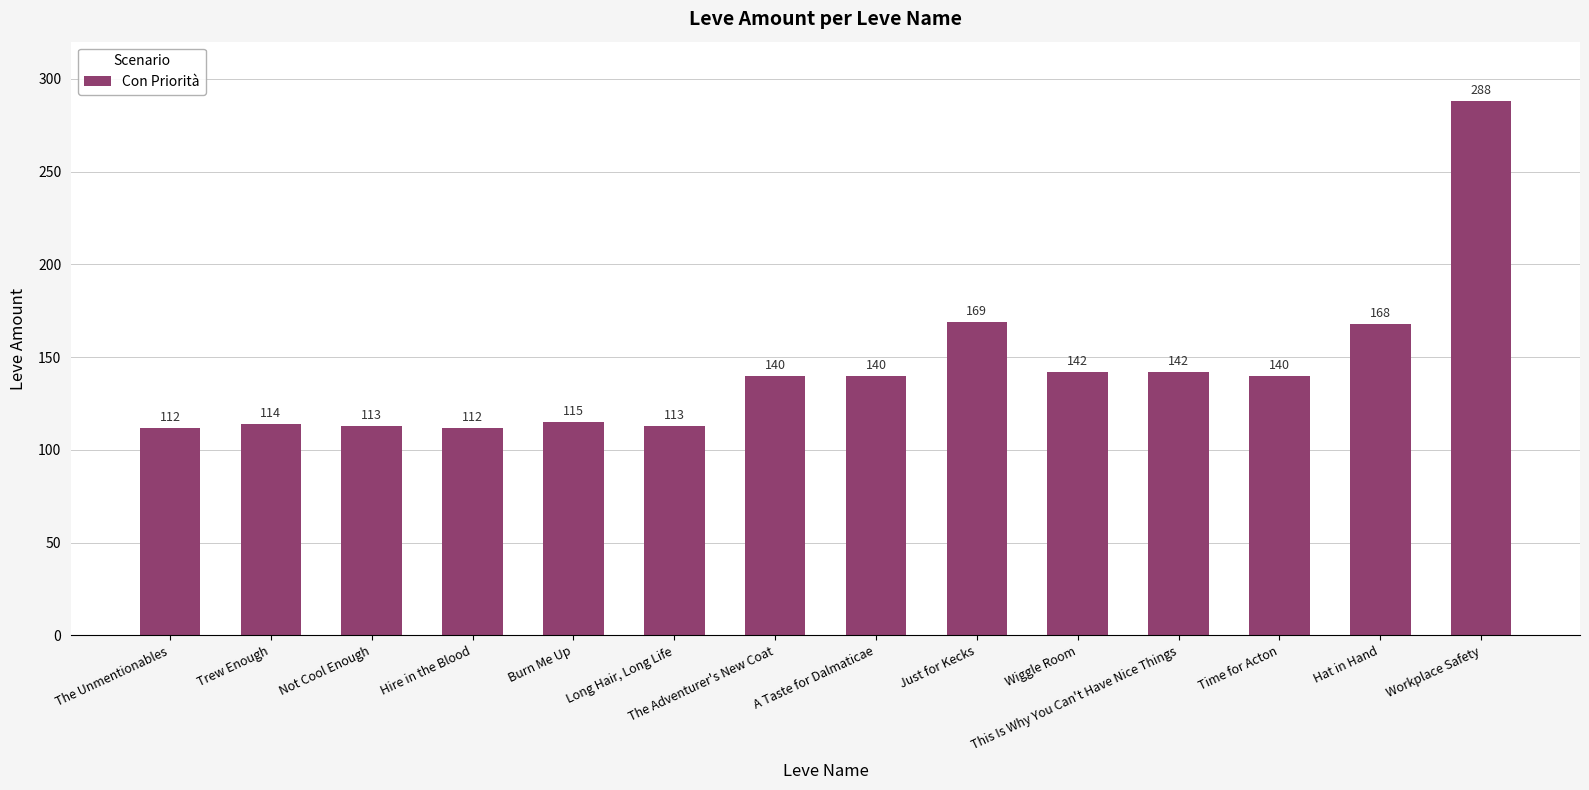

What is the smallest value displayed?

112